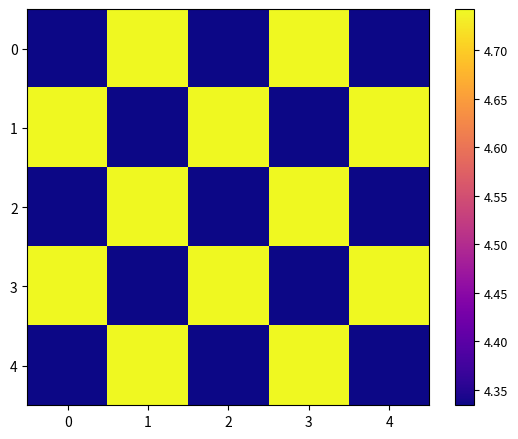

Reading right to left, transcribe all the data shown in this chart.

0: 4=4.3	3=4.7	2=4.3	1=4.7	0=4.3
1: 4=4.7	3=4.3	2=4.7	1=4.3	0=4.7
2: 4=4.3	3=4.7	2=4.3	1=4.7	0=4.3
3: 4=4.7	3=4.3	2=4.7	1=4.3	0=4.7
4: 4=4.3	3=4.7	2=4.3	1=4.7	0=4.3